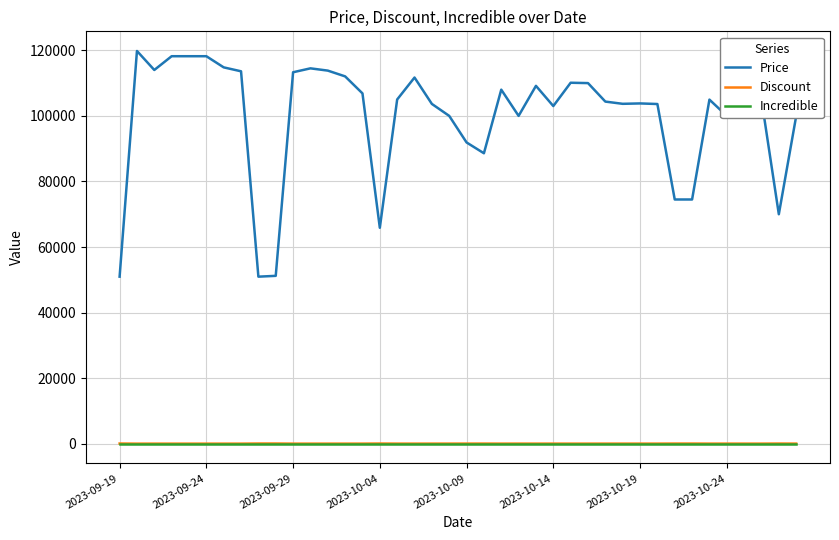

Which series has the largest total across all categories?

Price